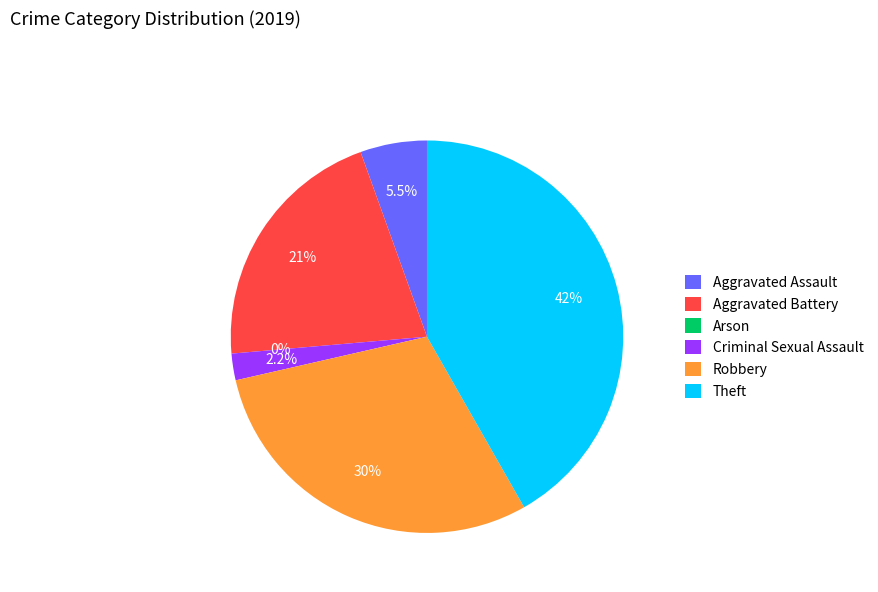

What percentage is the Aggravated Battery slice, to the nearest percent?

21%